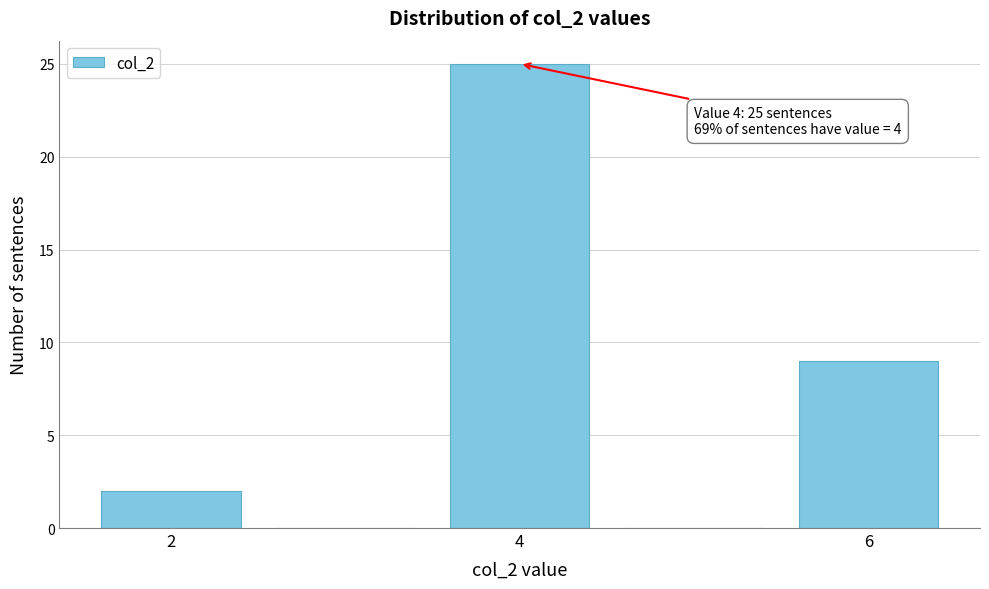

Over which range of the x-axis is the bar tallest?

3.5 to 4.5